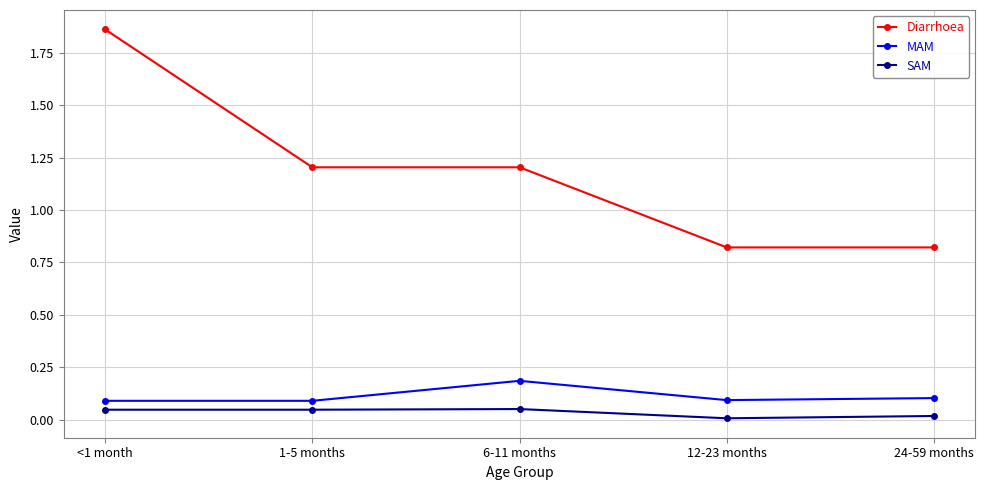

Is this an area chart (filled region under the line)?

No